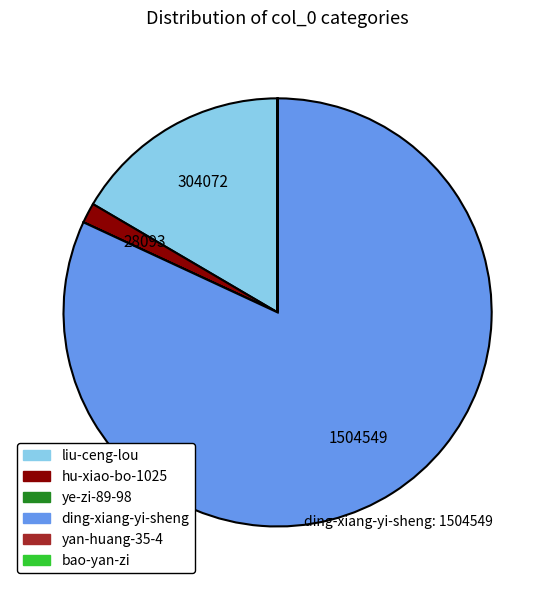

Is it true that hu-xiao-bo-1025 is 2% of the pie?

True